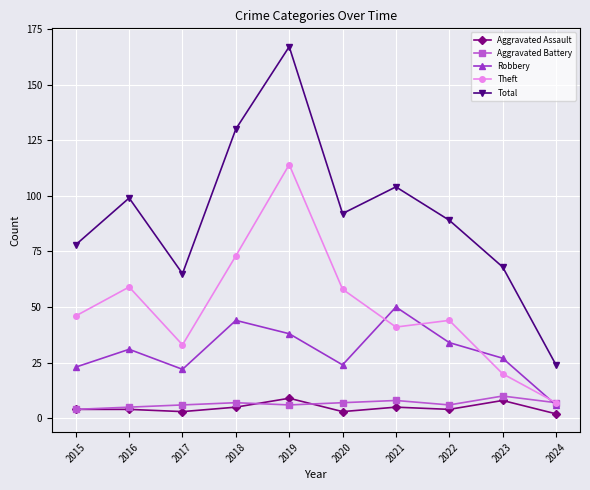

True or false: Robbery has more than 1 interior local peaks.

True